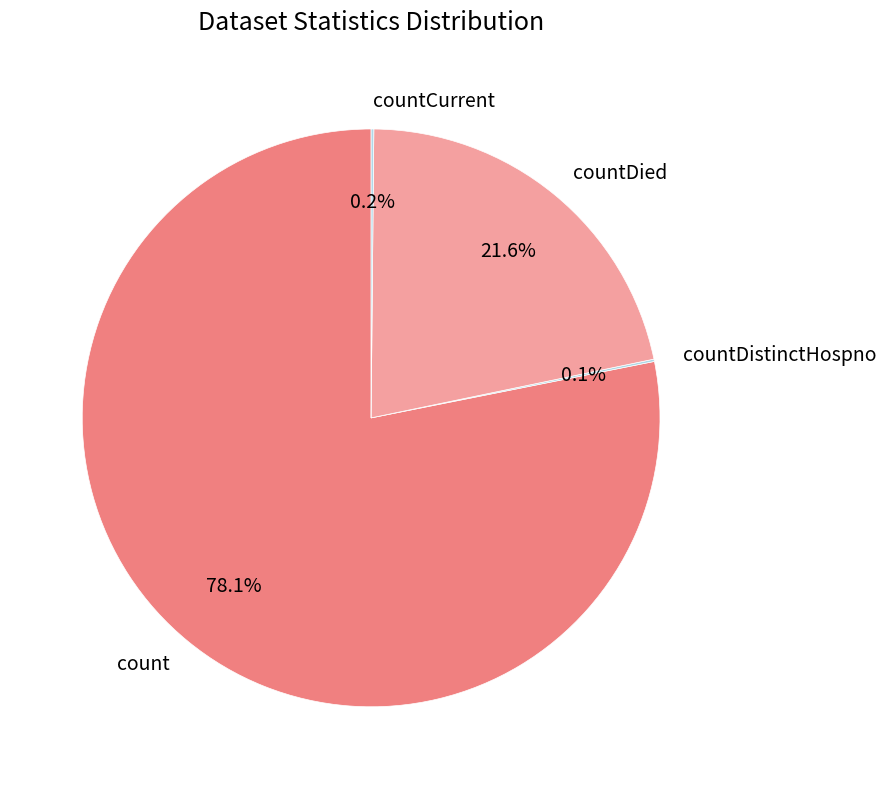

What is the largest slice in the pie chart?

count